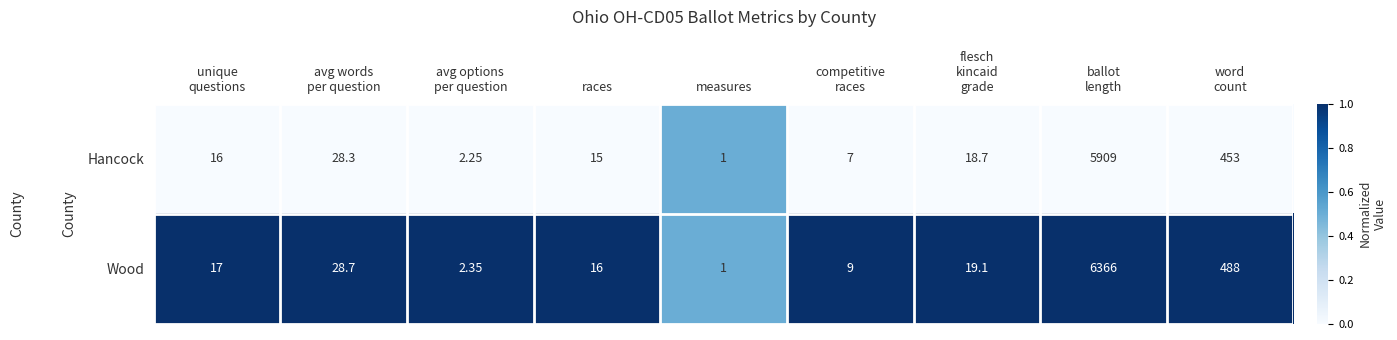

Rank the series by their average value, from lowest to highest.

Hancock, Wood